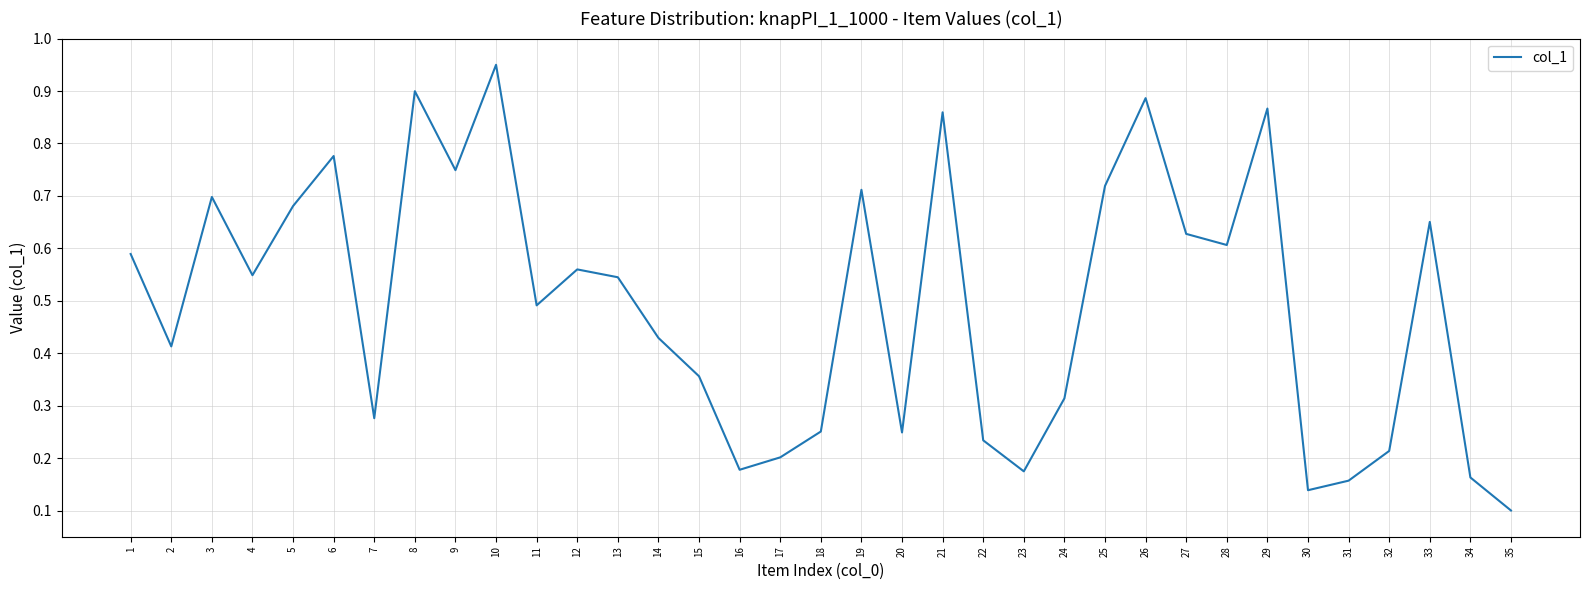

Which category has the highest value across all series?

10